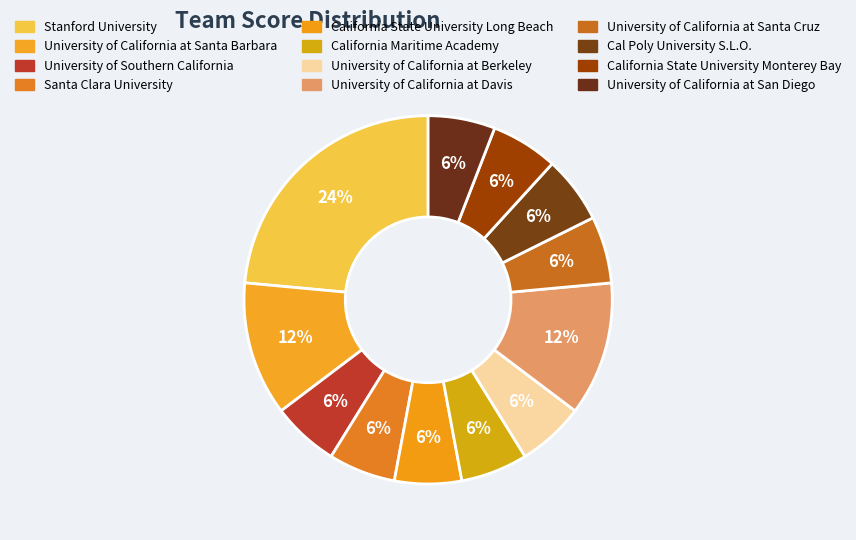

Which category has the smallest portion of the pie?

University of Southern California